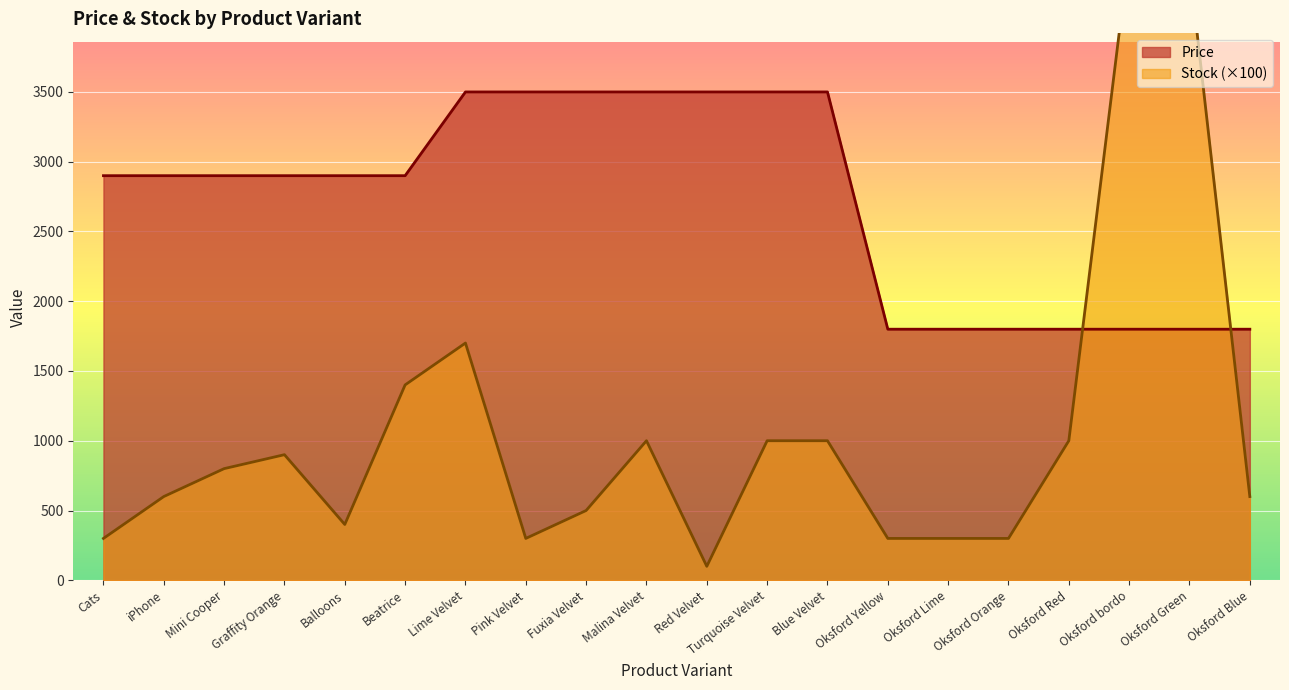

Which has a higher value, Oksford Orange or Malina Velvet?

Malina Velvet